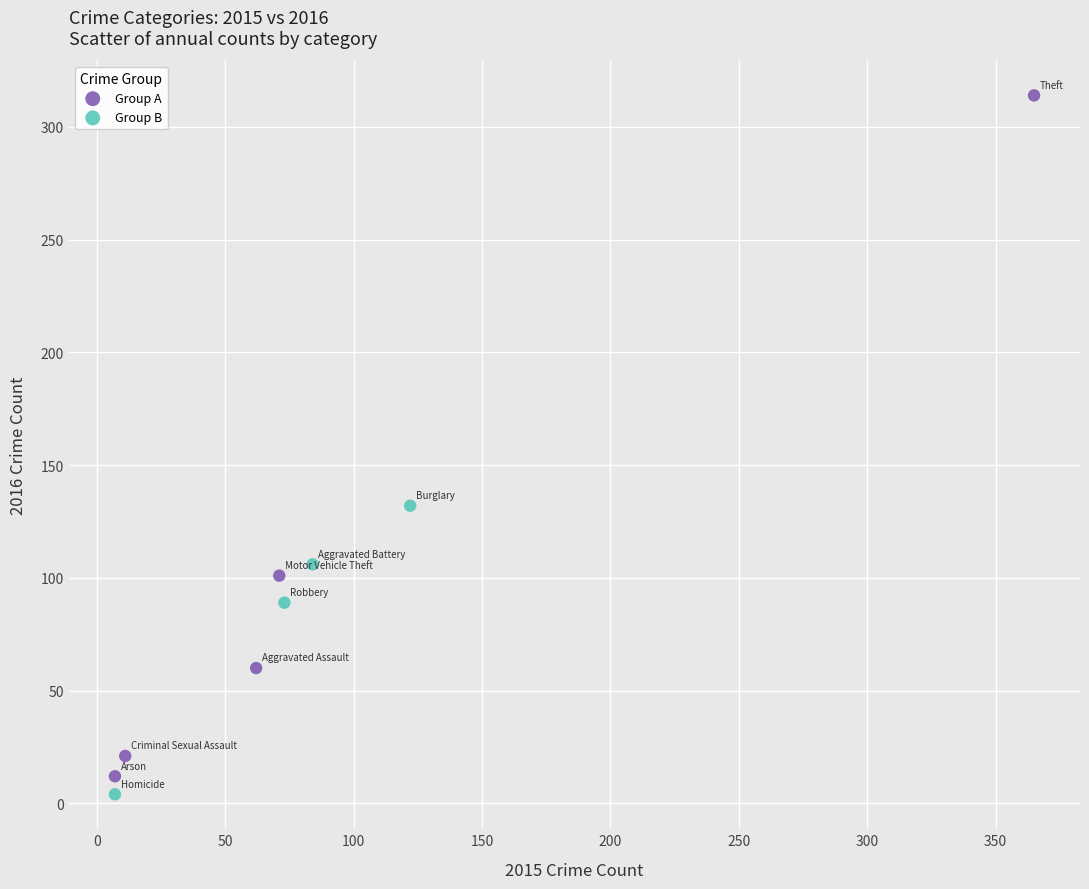

Which series reaches the minimum Y coordinate?

Group B